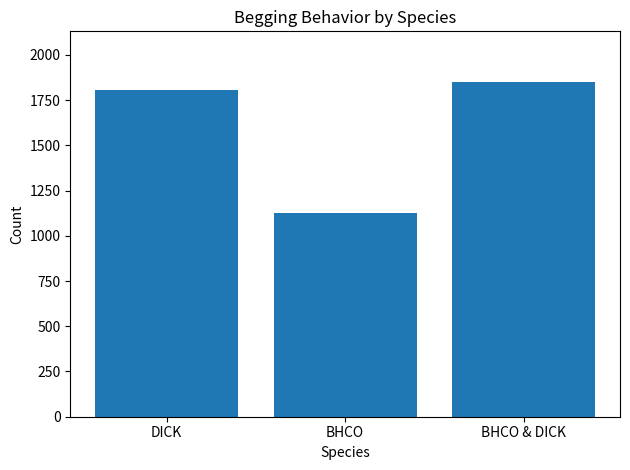

What is the value of the 3rd bar from the left?

1852